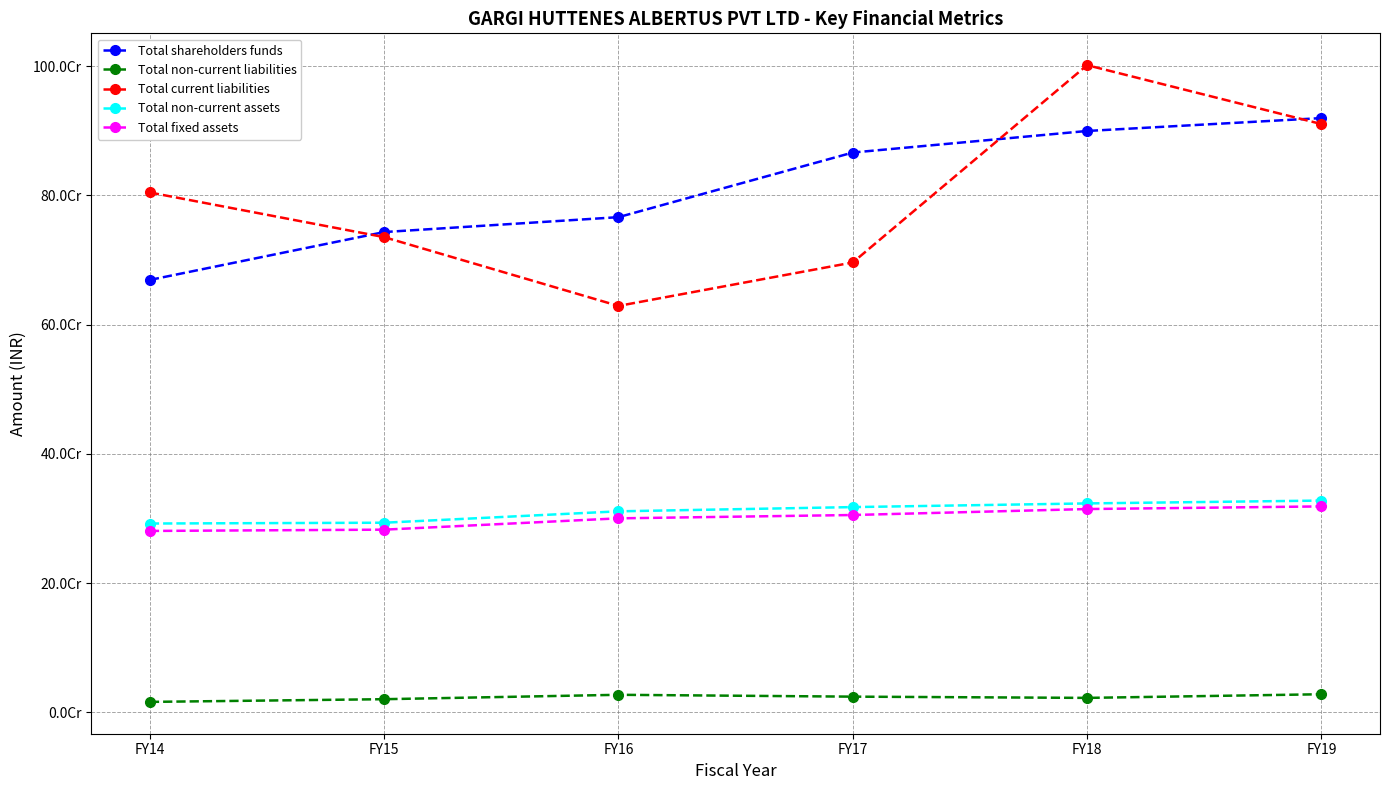

Which has a higher value, FY14 or FY18?

FY18